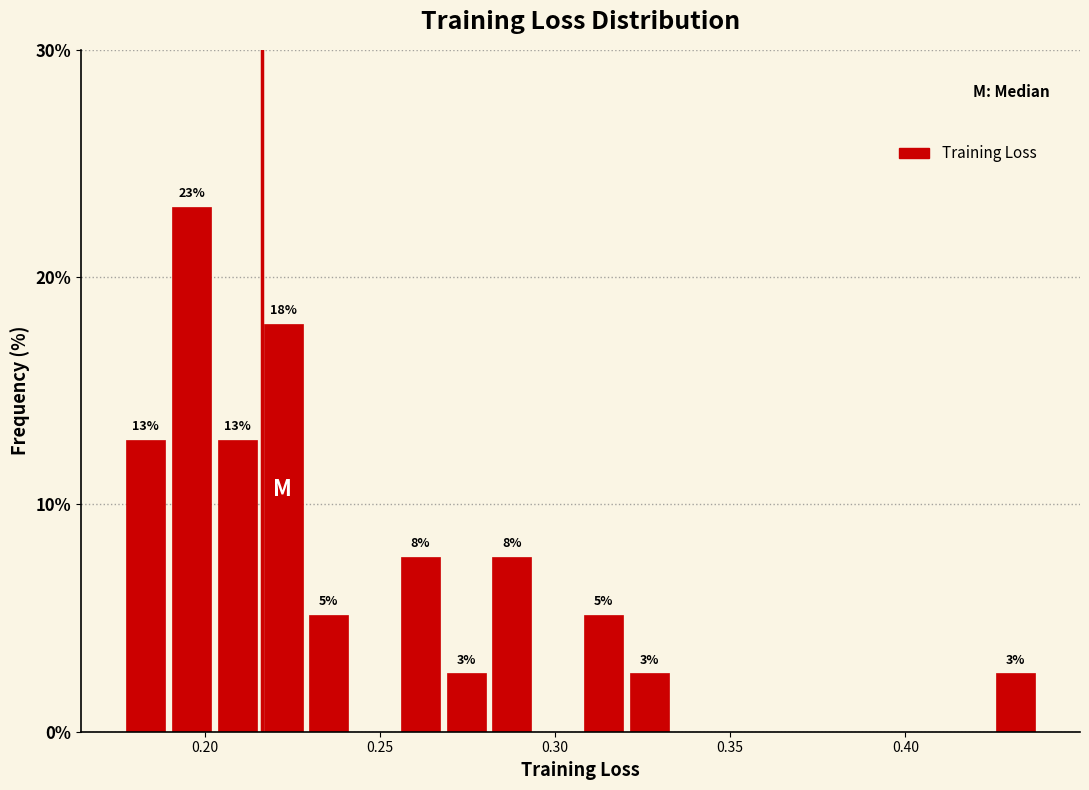

Read against the x-axis, roughly where is the centre of the tallest bar?

0.195